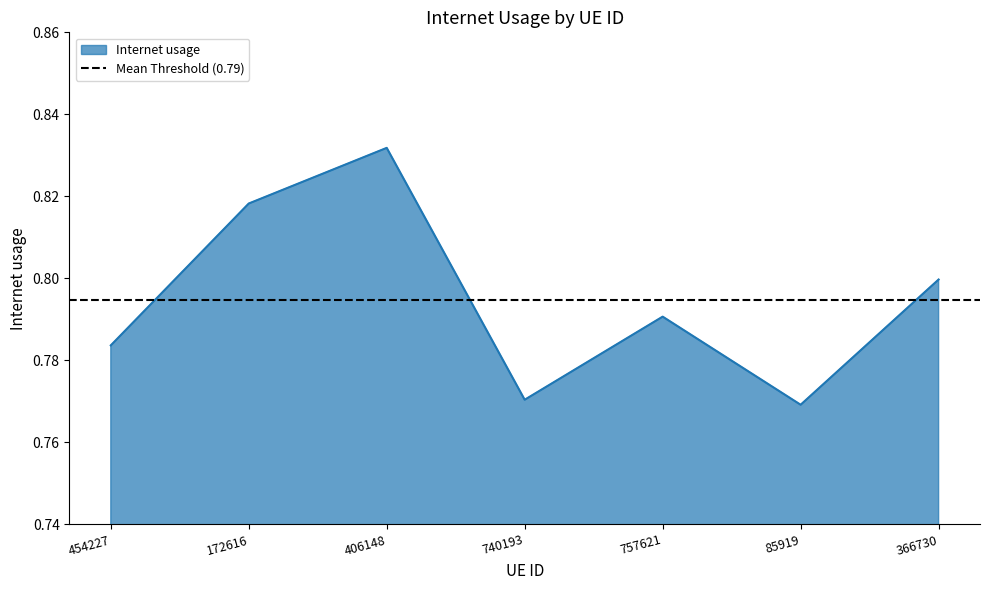

How many lines are shown in the chart?

1